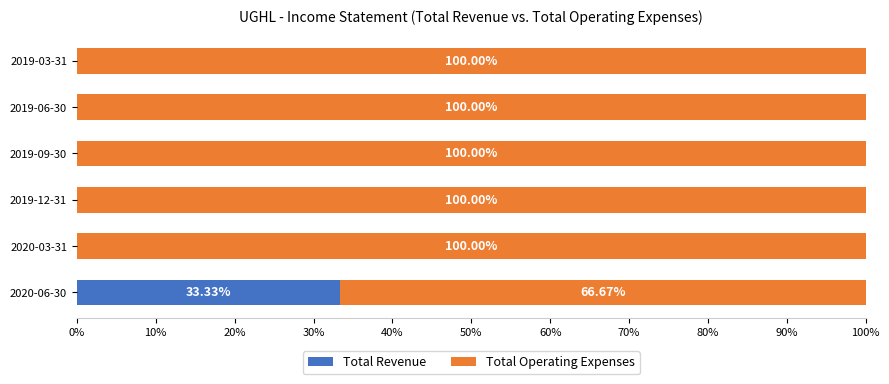

What position from the left is 2019-09-30?

4